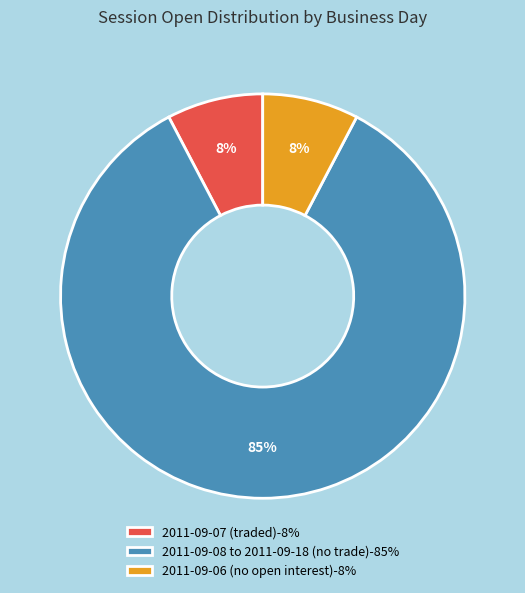

To the nearest percent, what is the average slice percentage?

33%